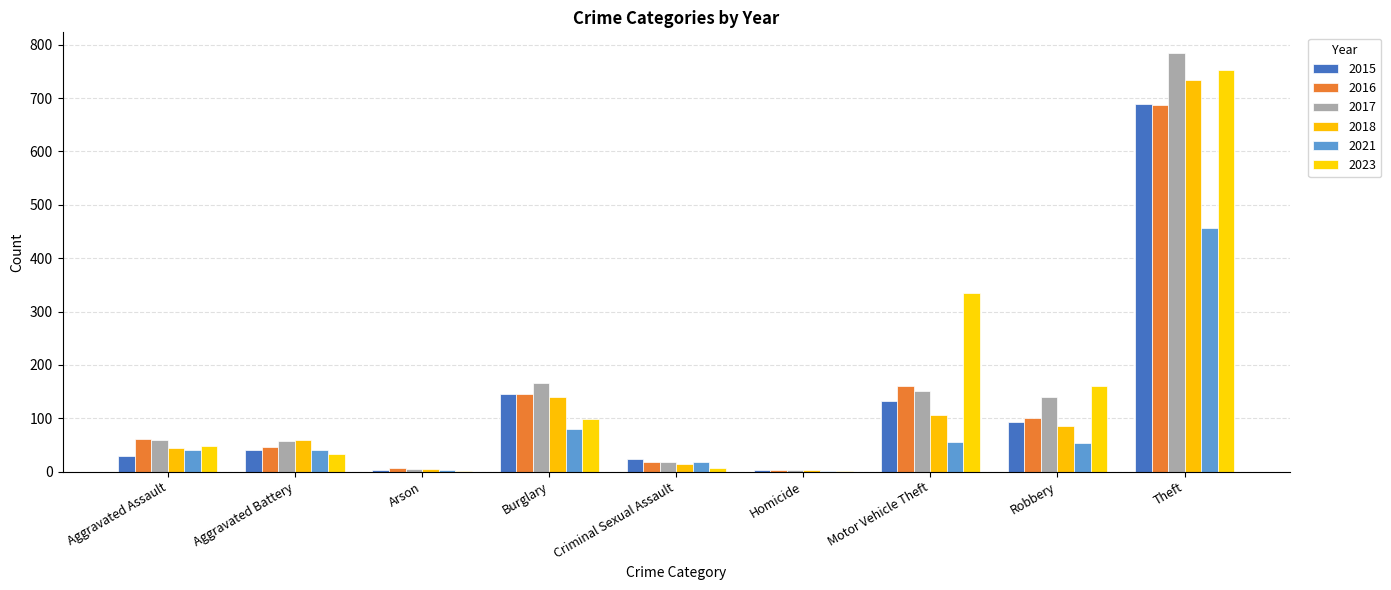

What is the smallest value displayed?

1